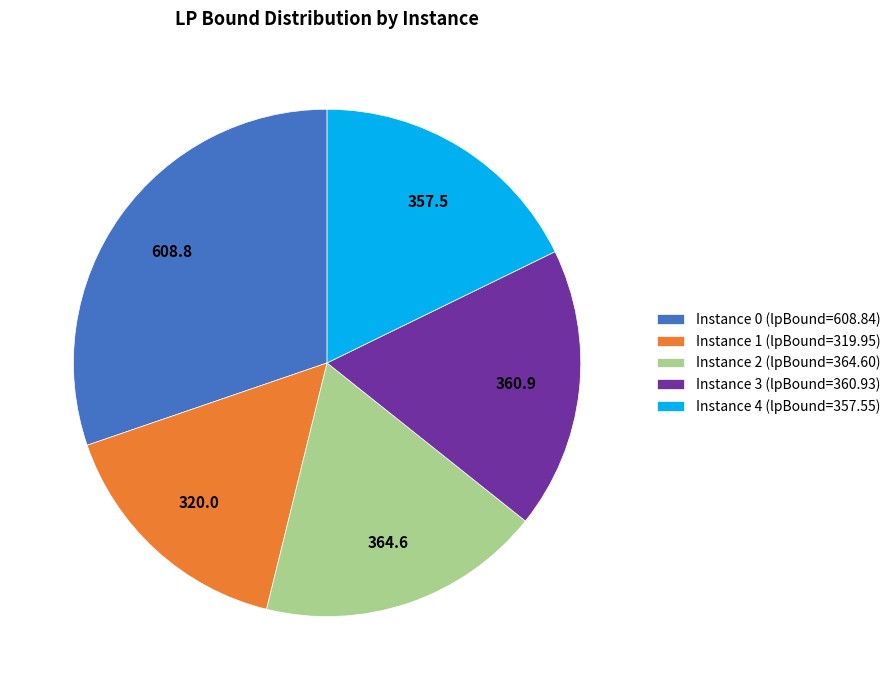

Does any single category account for the majority?

No